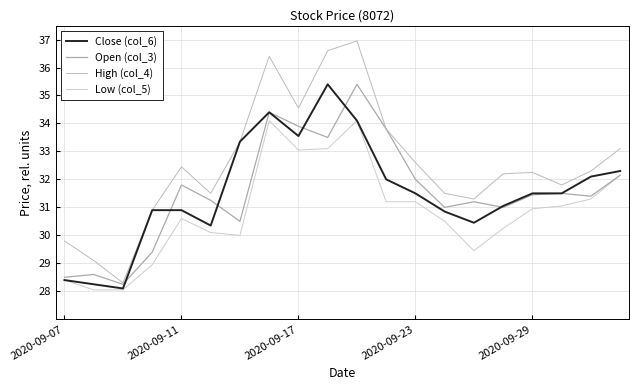

Does the chart display data point markers on the line(s)?

No